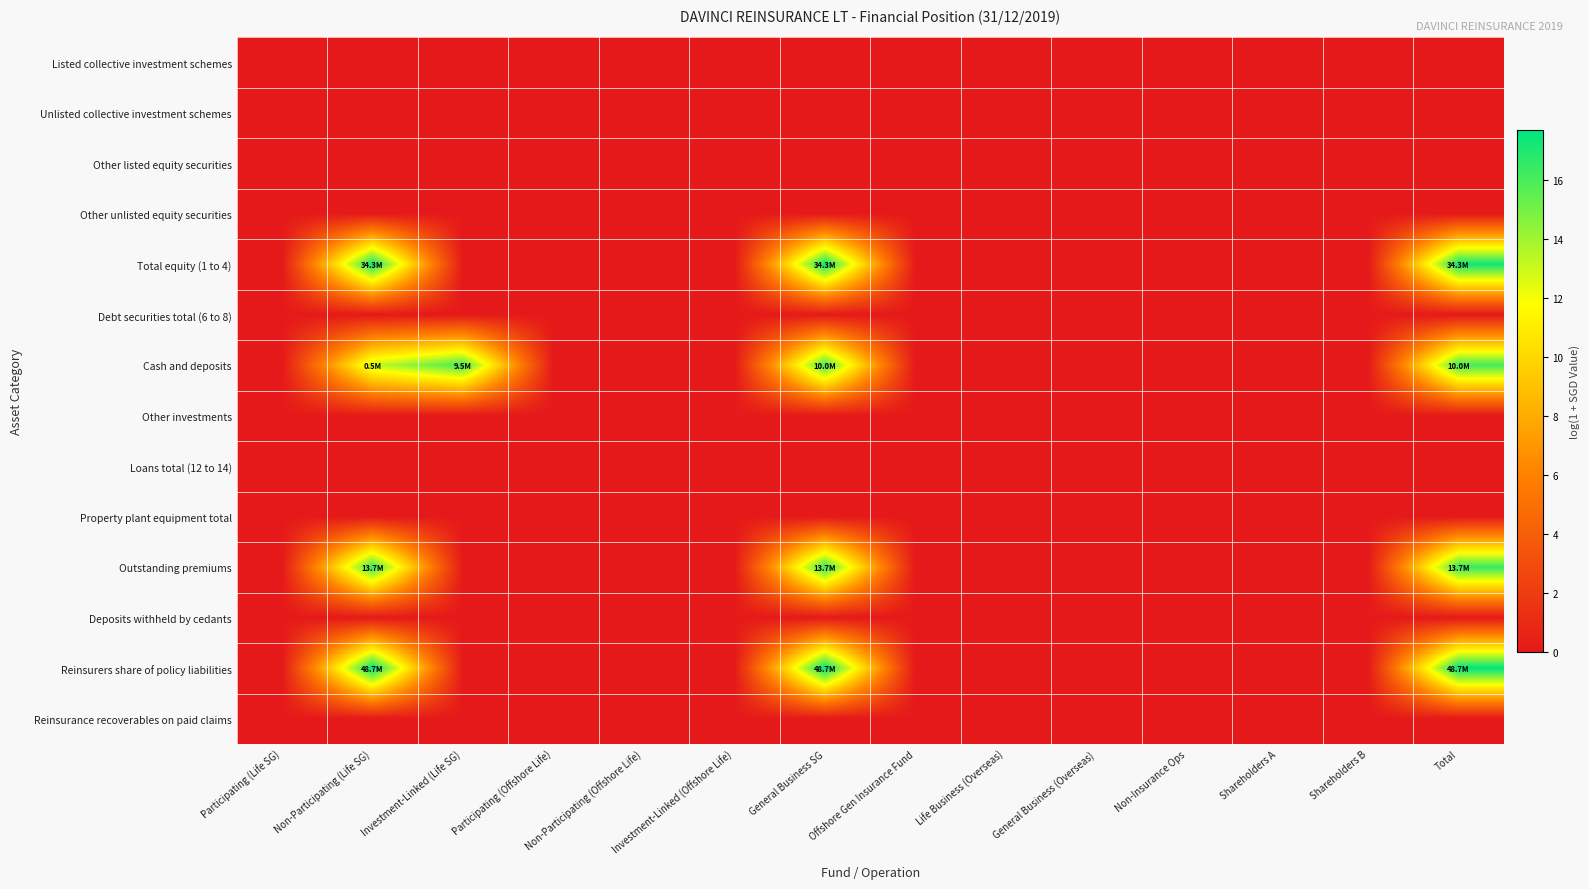

Reading left to right, list all the values displayed in this chart.

Listed collective investment schemes: Participating (Life SG)=0.0	Non-Participating (Life SG)=0.0	Investment-Linked (Life SG)=0.0	Participating (Offshore Life)=0.0	Non-Participating (Offshore Life)=0.0	Investment-Linked (Offshore Life)=0.0	General Business SG=0.0	Offshore Gen Insurance Fund=0.0	Life Business (Overseas)=0.0	General Business (Overseas)=0.0	Non-Insurance Ops=0.0	Shareholders A=0.0	Shareholders B=0.0	Total=0.0
Unlisted collective investment schemes: Participating (Life SG)=0.0	Non-Participating (Life SG)=0.0	Investment-Linked (Life SG)=0.0	Participating (Offshore Life)=0.0	Non-Participating (Offshore Life)=0.0	Investment-Linked (Offshore Life)=0.0	General Business SG=0.0	Offshore Gen Insurance Fund=0.0	Life Business (Overseas)=0.0	General Business (Overseas)=0.0	Non-Insurance Ops=0.0	Shareholders A=0.0	Shareholders B=0.0	Total=0.0
Other listed equity securities: Participating (Life SG)=0.0	Non-Participating (Life SG)=0.0	Investment-Linked (Life SG)=0.0	Participating (Offshore Life)=0.0	Non-Participating (Offshore Life)=0.0	Investment-Linked (Offshore Life)=0.0	General Business SG=0.0	Offshore Gen Insurance Fund=0.0	Life Business (Overseas)=0.0	General Business (Overseas)=0.0	Non-Insurance Ops=0.0	Shareholders A=0.0	Shareholders B=0.0	Total=0.0
Other unlisted equity securities: Participating (Life SG)=0.0	Non-Participating (Life SG)=0.0	Investment-Linked (Life SG)=0.0	Participating (Offshore Life)=0.0	Non-Participating (Offshore Life)=0.0	Investment-Linked (Offshore Life)=0.0	General Business SG=0.0	Offshore Gen Insurance Fund=0.0	Life Business (Overseas)=0.0	General Business (Overseas)=0.0	Non-Insurance Ops=0.0	Shareholders A=0.0	Shareholders B=0.0	Total=0.0
Total equity (1 to 4): Participating (Life SG)=0.0	Non-Participating (Life SG)=17.4	Investment-Linked (Life SG)=0.0	Participating (Offshore Life)=0.0	Non-Participating (Offshore Life)=0.0	Investment-Linked (Offshore Life)=0.0	General Business SG=17.4	Offshore Gen Insurance Fund=0.0	Life Business (Overseas)=0.0	General Business (Overseas)=0.0	Non-Insurance Ops=0.0	Shareholders A=0.0	Shareholders B=0.0	Total=17.4
Debt securities total (6 to 8): Participating (Life SG)=0.0	Non-Participating (Life SG)=0.0	Investment-Linked (Life SG)=0.0	Participating (Offshore Life)=0.0	Non-Participating (Offshore Life)=0.0	Investment-Linked (Offshore Life)=0.0	General Business SG=0.0	Offshore Gen Insurance Fund=0.0	Life Business (Overseas)=0.0	General Business (Overseas)=0.0	Non-Insurance Ops=0.0	Shareholders A=0.0	Shareholders B=0.0	Total=0.0
Cash and deposits: Participating (Life SG)=0.0	Non-Participating (Life SG)=13.2	Investment-Linked (Life SG)=16.1	Participating (Offshore Life)=0.0	Non-Participating (Offshore Life)=0.0	Investment-Linked (Offshore Life)=0.0	General Business SG=16.1	Offshore Gen Insurance Fund=0.0	Life Business (Overseas)=0.0	General Business (Overseas)=0.0	Non-Insurance Ops=0.0	Shareholders A=0.0	Shareholders B=0.0	Total=16.1
Other investments: Participating (Life SG)=0.0	Non-Participating (Life SG)=0.0	Investment-Linked (Life SG)=0.0	Participating (Offshore Life)=0.0	Non-Participating (Offshore Life)=0.0	Investment-Linked (Offshore Life)=0.0	General Business SG=0.0	Offshore Gen Insurance Fund=0.0	Life Business (Overseas)=0.0	General Business (Overseas)=0.0	Non-Insurance Ops=0.0	Shareholders A=0.0	Shareholders B=0.0	Total=0.0
Loans total (12 to 14): Participating (Life SG)=0.0	Non-Participating (Life SG)=0.0	Investment-Linked (Life SG)=0.0	Participating (Offshore Life)=0.0	Non-Participating (Offshore Life)=0.0	Investment-Linked (Offshore Life)=0.0	General Business SG=0.0	Offshore Gen Insurance Fund=0.0	Life Business (Overseas)=0.0	General Business (Overseas)=0.0	Non-Insurance Ops=0.0	Shareholders A=0.0	Shareholders B=0.0	Total=0.0
Property plant equipment total: Participating (Life SG)=0.0	Non-Participating (Life SG)=0.0	Investment-Linked (Life SG)=0.0	Participating (Offshore Life)=0.0	Non-Participating (Offshore Life)=0.0	Investment-Linked (Offshore Life)=0.0	General Business SG=0.0	Offshore Gen Insurance Fund=0.0	Life Business (Overseas)=0.0	General Business (Overseas)=0.0	Non-Insurance Ops=0.0	Shareholders A=0.0	Shareholders B=0.0	Total=0.0
Outstanding premiums: Participating (Life SG)=0.0	Non-Participating (Life SG)=16.4	Investment-Linked (Life SG)=0.0	Participating (Offshore Life)=0.0	Non-Participating (Offshore Life)=0.0	Investment-Linked (Offshore Life)=0.0	General Business SG=16.4	Offshore Gen Insurance Fund=0.0	Life Business (Overseas)=0.0	General Business (Overseas)=0.0	Non-Insurance Ops=0.0	Shareholders A=0.0	Shareholders B=0.0	Total=16.4
Deposits withheld by cedants: Participating (Life SG)=0.0	Non-Participating (Life SG)=0.0	Investment-Linked (Life SG)=0.0	Participating (Offshore Life)=0.0	Non-Participating (Offshore Life)=0.0	Investment-Linked (Offshore Life)=0.0	General Business SG=0.0	Offshore Gen Insurance Fund=0.0	Life Business (Overseas)=0.0	General Business (Overseas)=0.0	Non-Insurance Ops=0.0	Shareholders A=0.0	Shareholders B=0.0	Total=0.0
Reinsurers share of policy liabilities: Participating (Life SG)=0.0	Non-Participating (Life SG)=17.7	Investment-Linked (Life SG)=0.0	Participating (Offshore Life)=0.0	Non-Participating (Offshore Life)=0.0	Investment-Linked (Offshore Life)=0.0	General Business SG=17.7	Offshore Gen Insurance Fund=0.0	Life Business (Overseas)=0.0	General Business (Overseas)=0.0	Non-Insurance Ops=0.0	Shareholders A=0.0	Shareholders B=0.0	Total=17.7
Reinsurance recoverables on paid claims: Participating (Life SG)=0.0	Non-Participating (Life SG)=0.0	Investment-Linked (Life SG)=0.0	Participating (Offshore Life)=0.0	Non-Participating (Offshore Life)=0.0	Investment-Linked (Offshore Life)=0.0	General Business SG=0.0	Offshore Gen Insurance Fund=0.0	Life Business (Overseas)=0.0	General Business (Overseas)=0.0	Non-Insurance Ops=0.0	Shareholders A=0.0	Shareholders B=0.0	Total=0.0